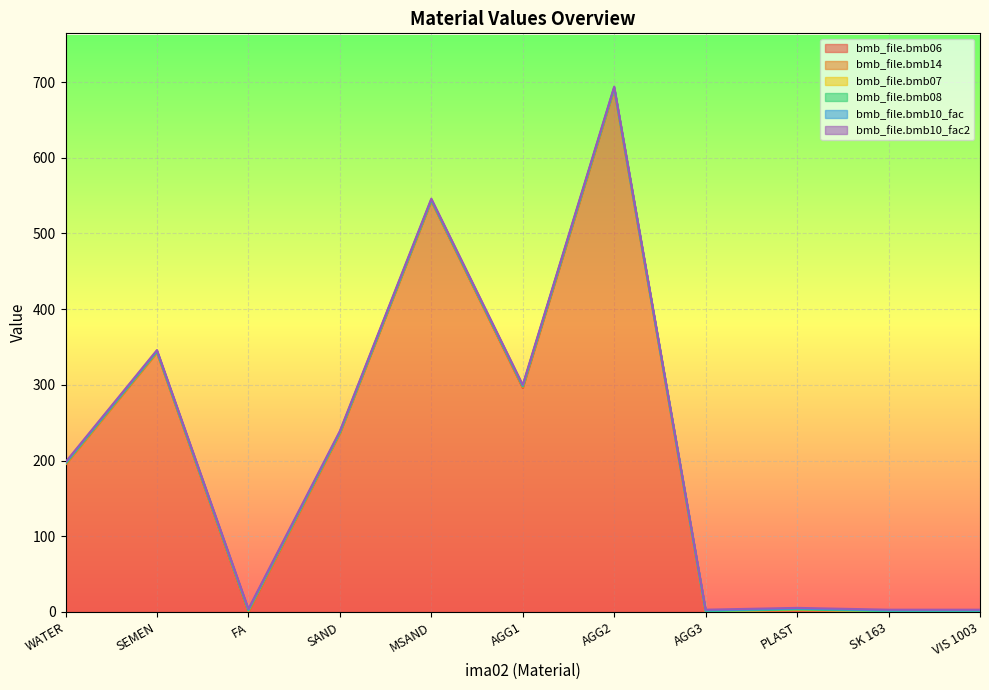

What is the label of the 3rd point from the right?

PLAST